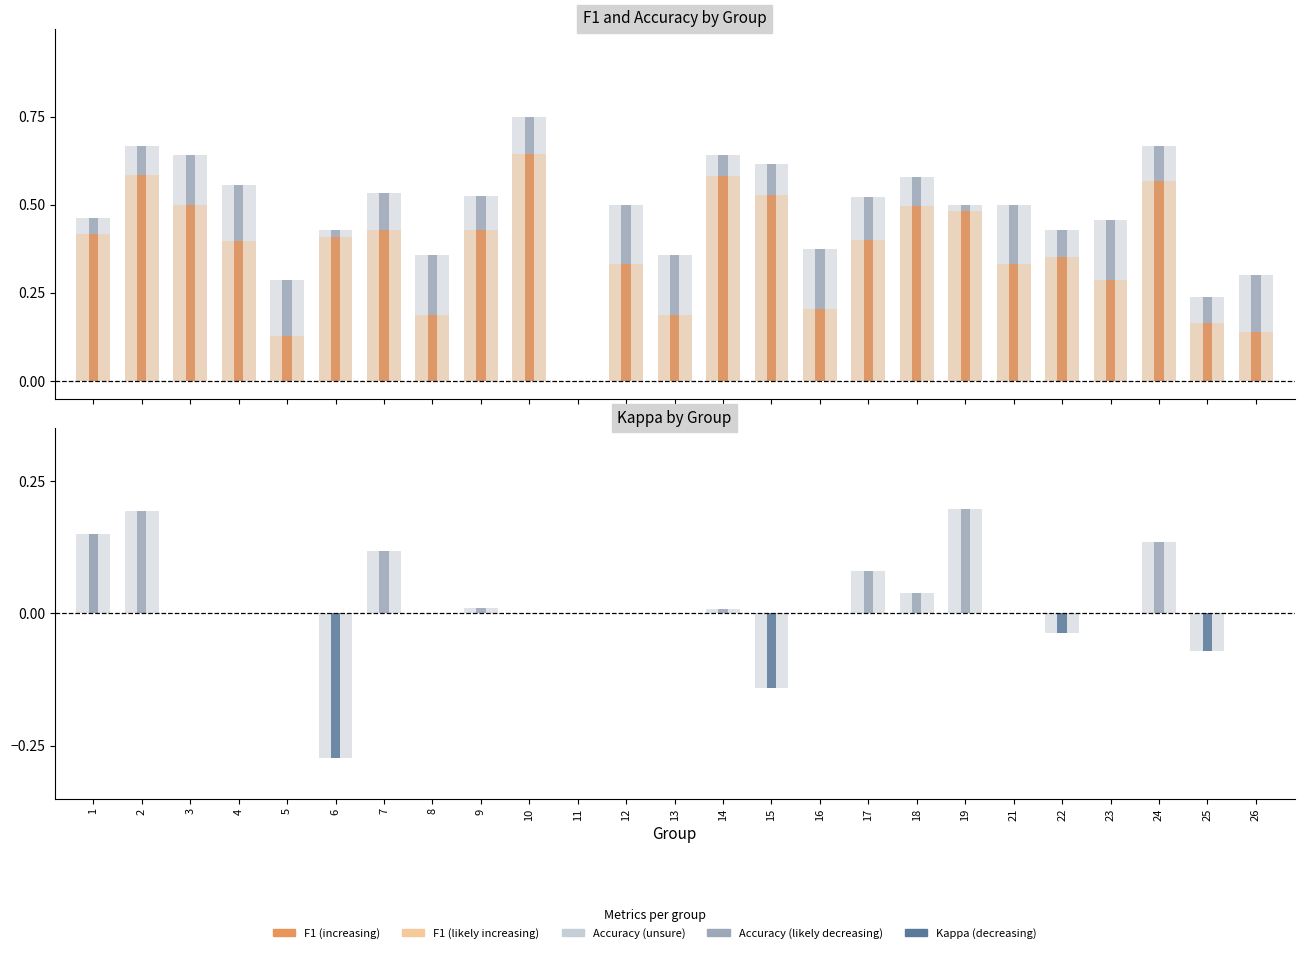

At which category is the sum across all series the highest?

10